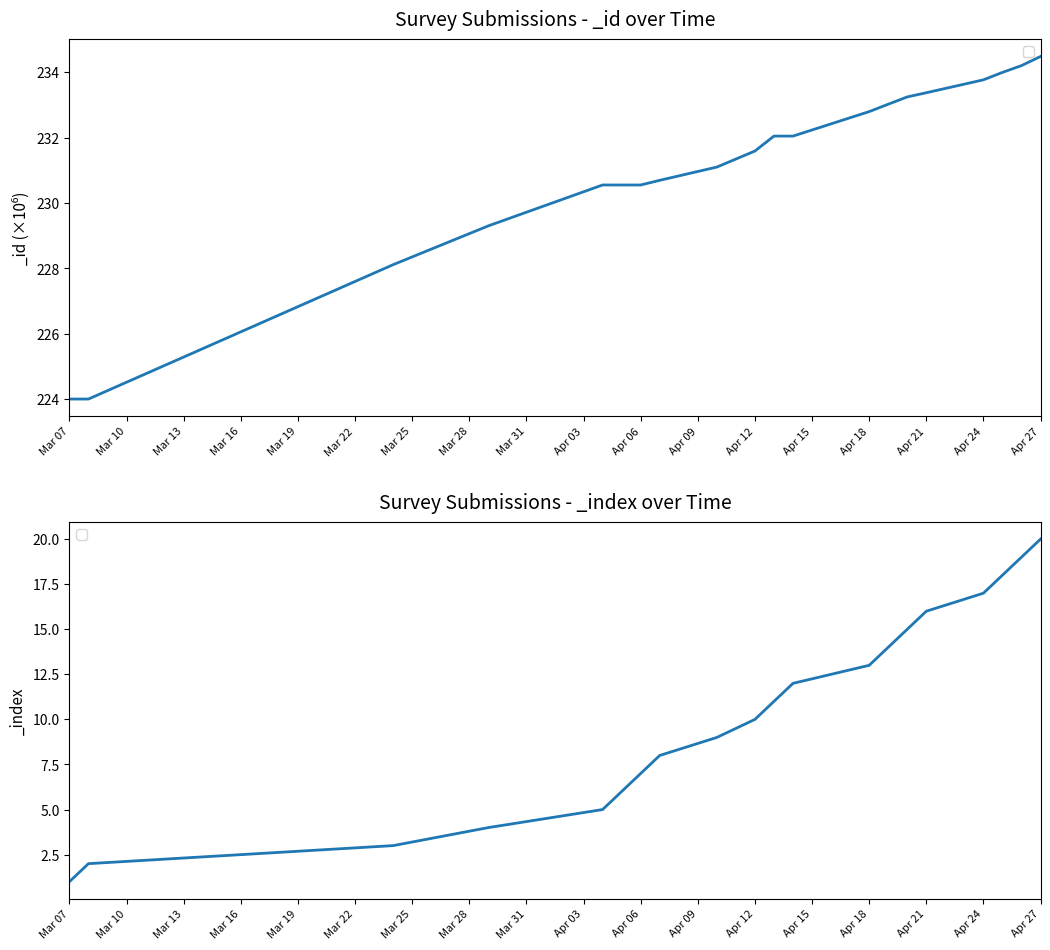

Where is _index nearest to the value 10?

Apr 12